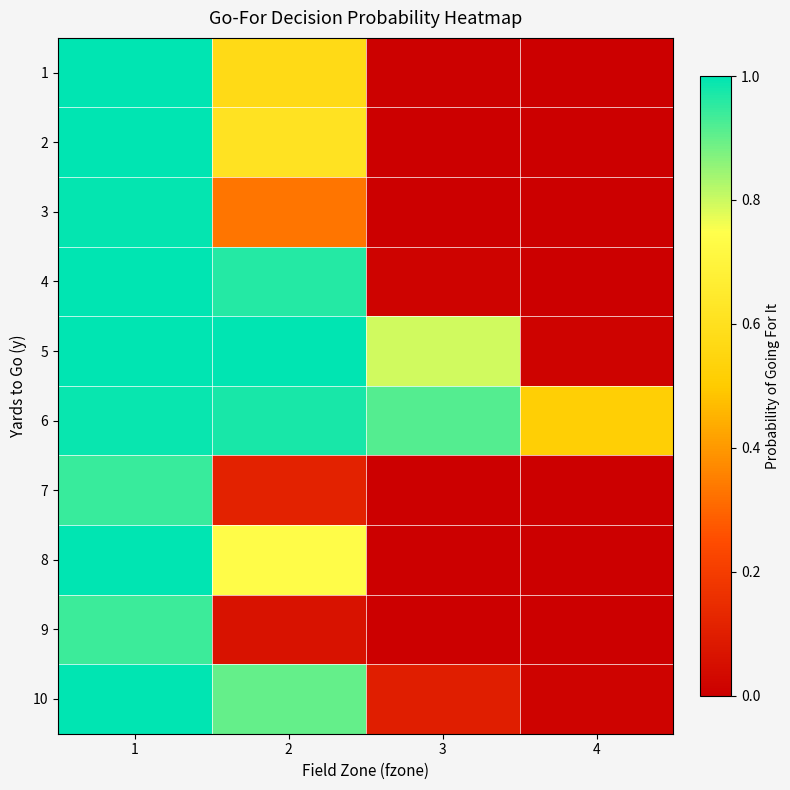

At how many categories does at least one series exceed 0?

4